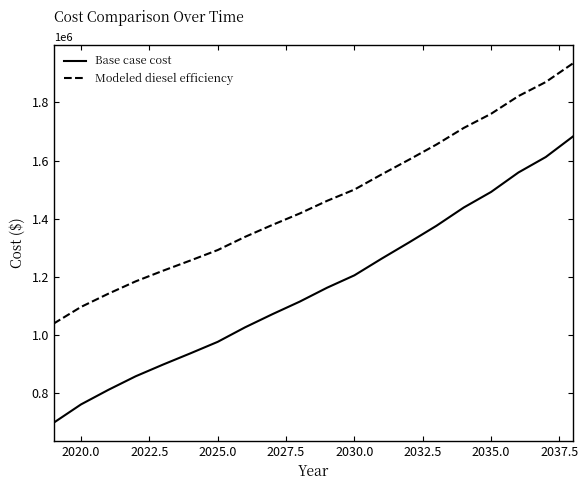

What is the average value of the Modeled diesel efficiency series?

1461686.1